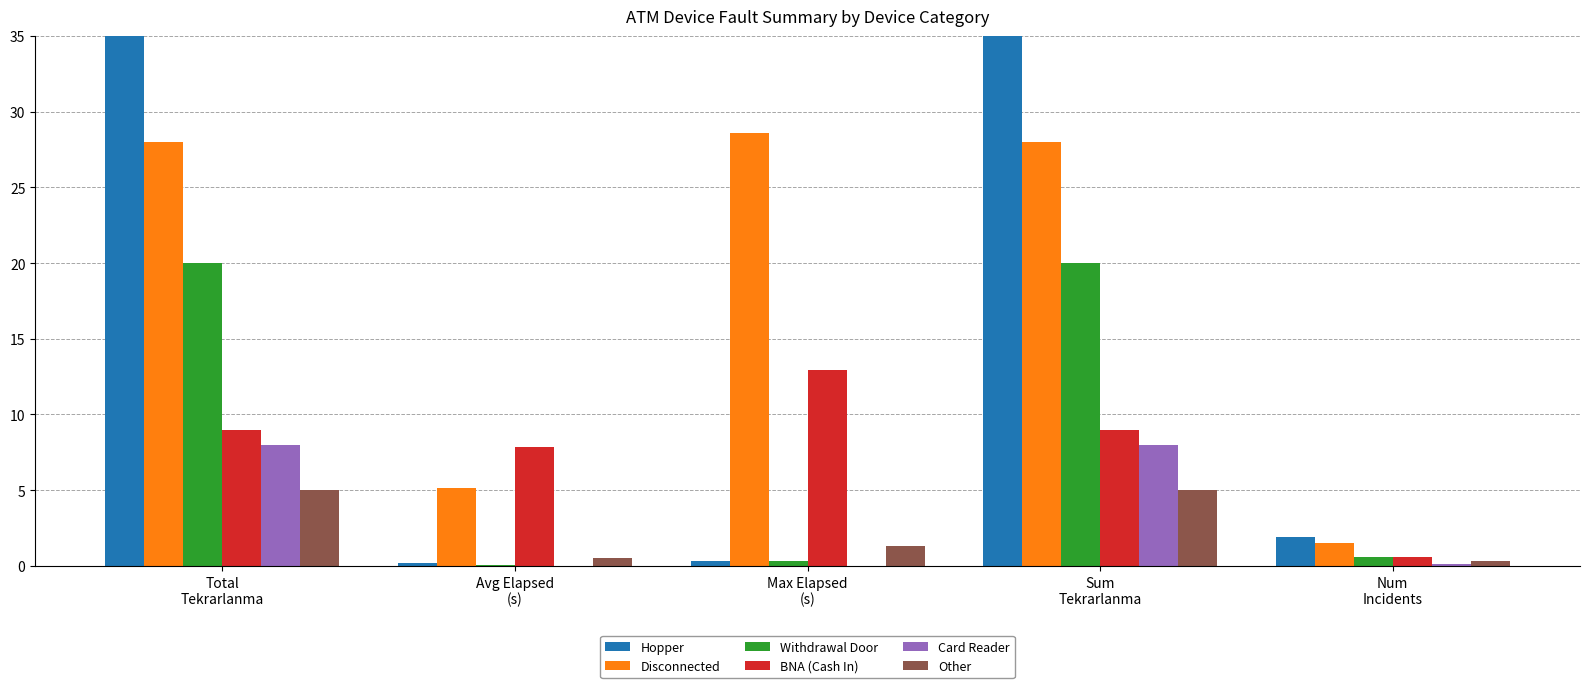

Rank the series by their maximum value, from lowest to highest.

Other, Card Reader, BNA (Cash In), Withdrawal Door, Disconnected, Hopper